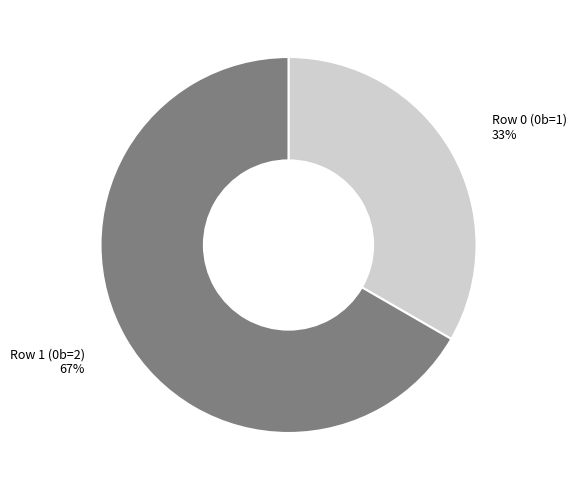

Combined, do Row 0 (0b=1) 33% and Row 1 (0b=2) 67% account for over 50%?

Yes